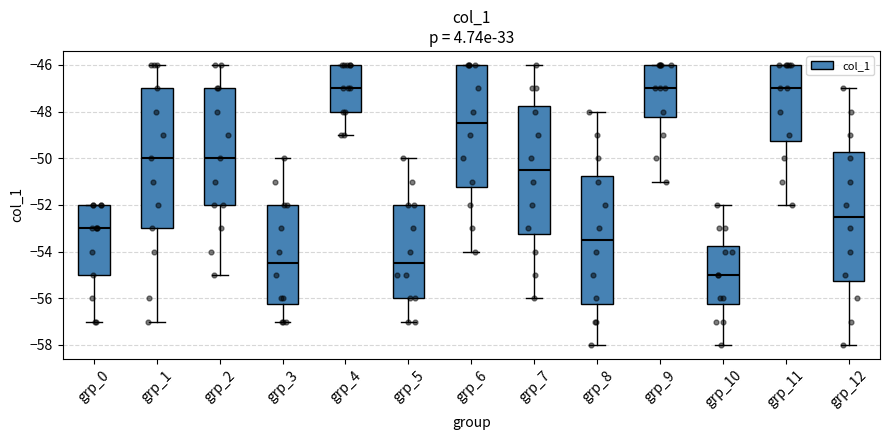

Reading left to right, read every box against the y-axis: the position of its median line, the range the box covers, and the ends of its whiskers. The values are not printed on the chart, so give them approximately, as read against the axis.

grp_0: median -53.0, box -55.0 to -52.0, whiskers -57.0 to -52.0
grp_1: median -50.0, box -53.0 to -47.0, whiskers -57.0 to -46.0
grp_2: median -50.0, box -52.0 to -47.0, whiskers -55.0 to -46.0
grp_3: median -54.4, box -56.2 to -52.0, whiskers -57.0 to -50.0
grp_4: median -47.0, box -48.0 to -46.0, whiskers -49.0 to -46.0
grp_5: median -54.4, box -56.0 to -52.0, whiskers -57.0 to -50.0
grp_6: median -48.4, box -51.2 to -46.0, whiskers -54.0 to -46.0
grp_7: median -50.4, box -53.2 to -47.8, whiskers -56.0 to -46.0
grp_8: median -53.4, box -56.2 to -50.8, whiskers -58.0 to -48.0
grp_9: median -47.0, box -48.2 to -46.0, whiskers -51.0 to -46.0
grp_10: median -55.0, box -56.2 to -53.8, whiskers -58.0 to -52.0
grp_11: median -47.0, box -49.2 to -46.0, whiskers -52.0 to -46.0
grp_12: median -52.4, box -55.2 to -49.8, whiskers -58.0 to -47.0